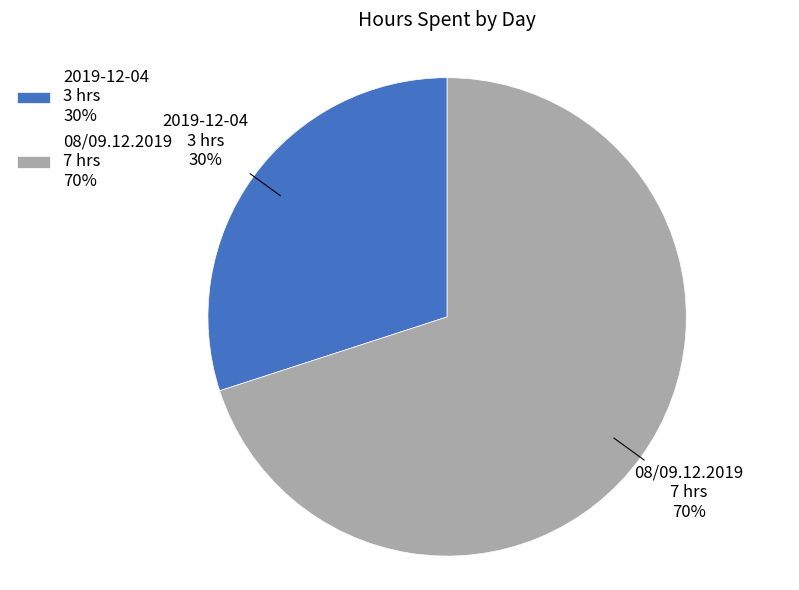

To the nearest percent, what is the combined percentage of 08/09.12.2019 and 2019-12-04?

100%